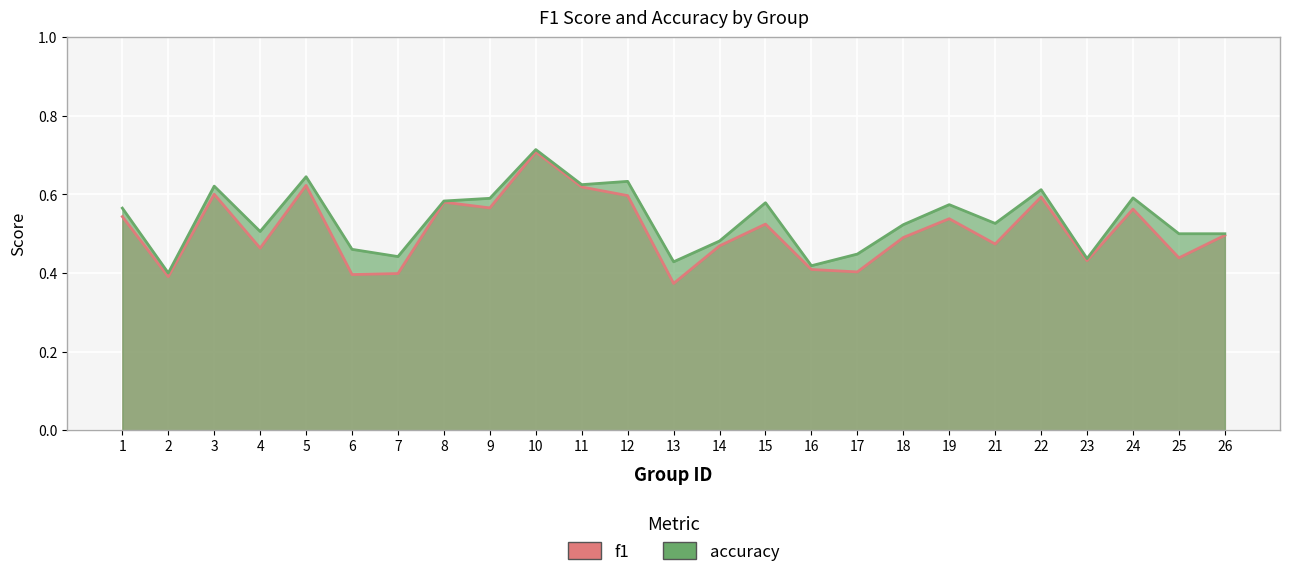

Reading left to right, list all the values displayed in this chart.

f1: 0.5	0.4	0.6	0.5	0.6	0.4	0.4	0.6	0.6	0.7	0.6	0.6	0.4	0.5	0.5	0.4	0.4	0.5	0.5	0.5	0.6	0.4	0.6	0.4	0.5
accuracy: 0.6	0.4	0.6	0.5	0.6	0.5	0.4	0.6	0.6	0.7	0.6	0.6	0.4	0.5	0.6	0.4	0.4	0.5	0.6	0.5	0.6	0.4	0.6	0.5	0.5